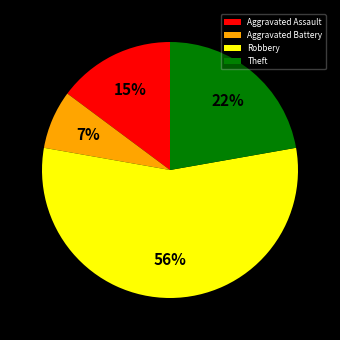

Approximately how many times larger is the value at Aggravated Battery compared to Aggravated Assault?

0.5